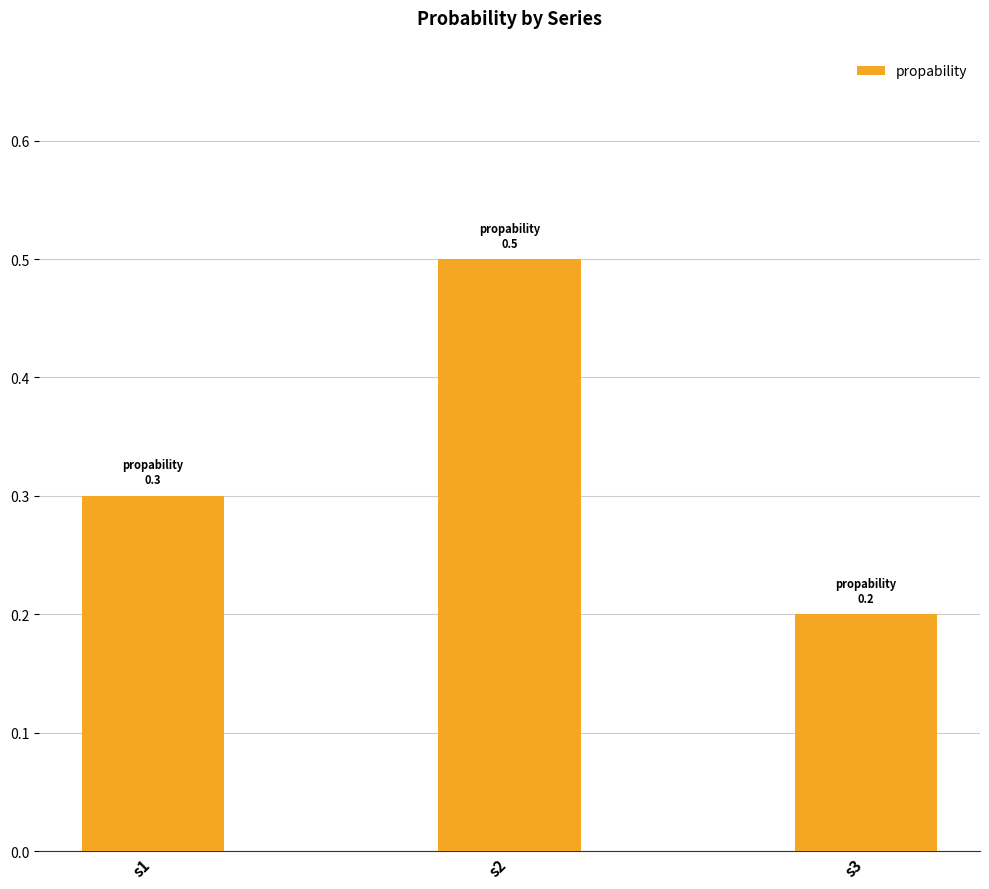

What is the approximate value at s1?

0.3